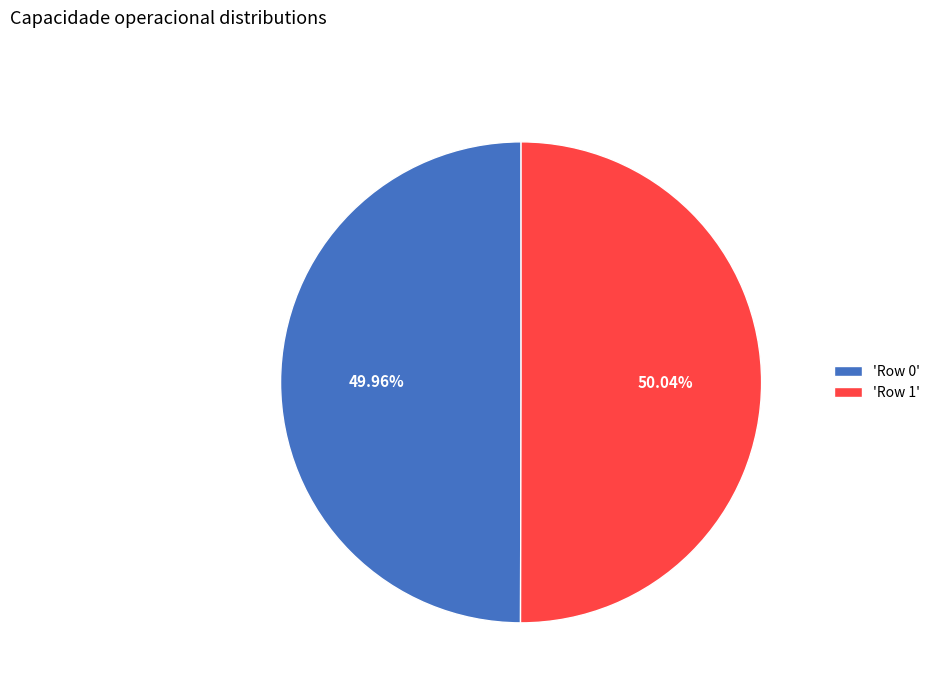

Is there a majority slice in this chart?

Yes